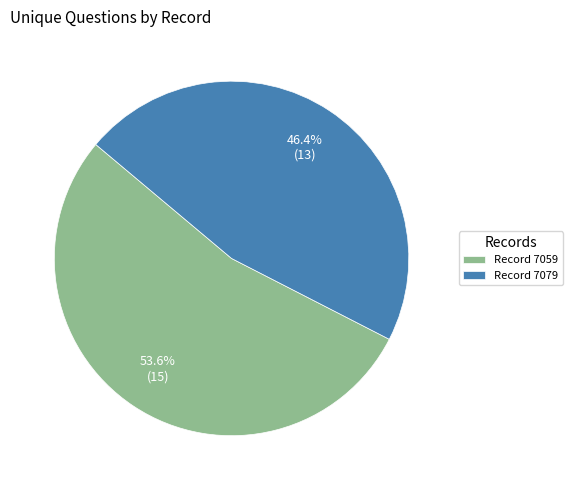

What is the ratio of the value at Record 7079 to the value at Record 7059?

0.9